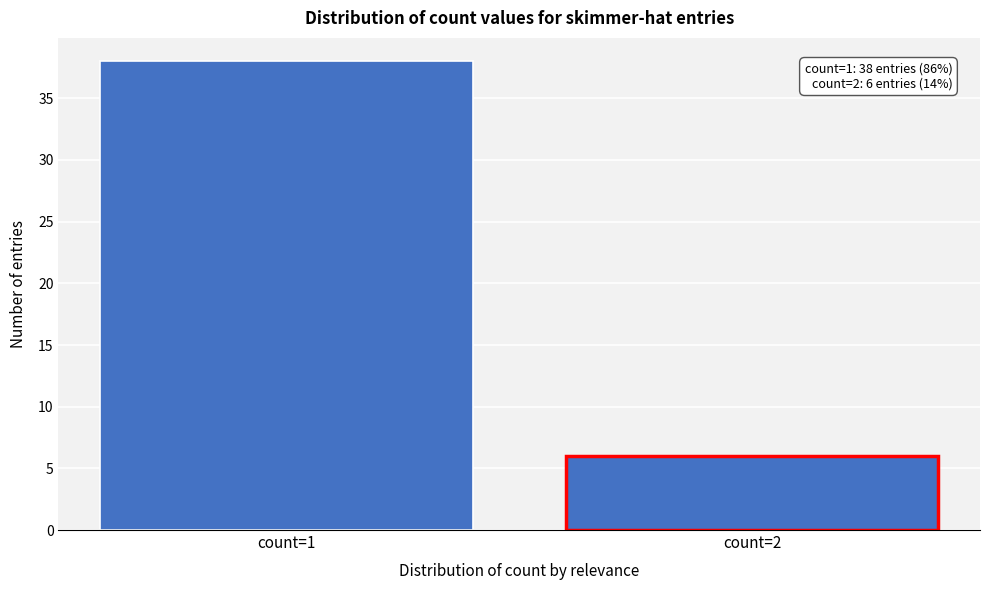

Reading left to right, transcribe all the data shown in this chart.

count=1=38	count=2=6